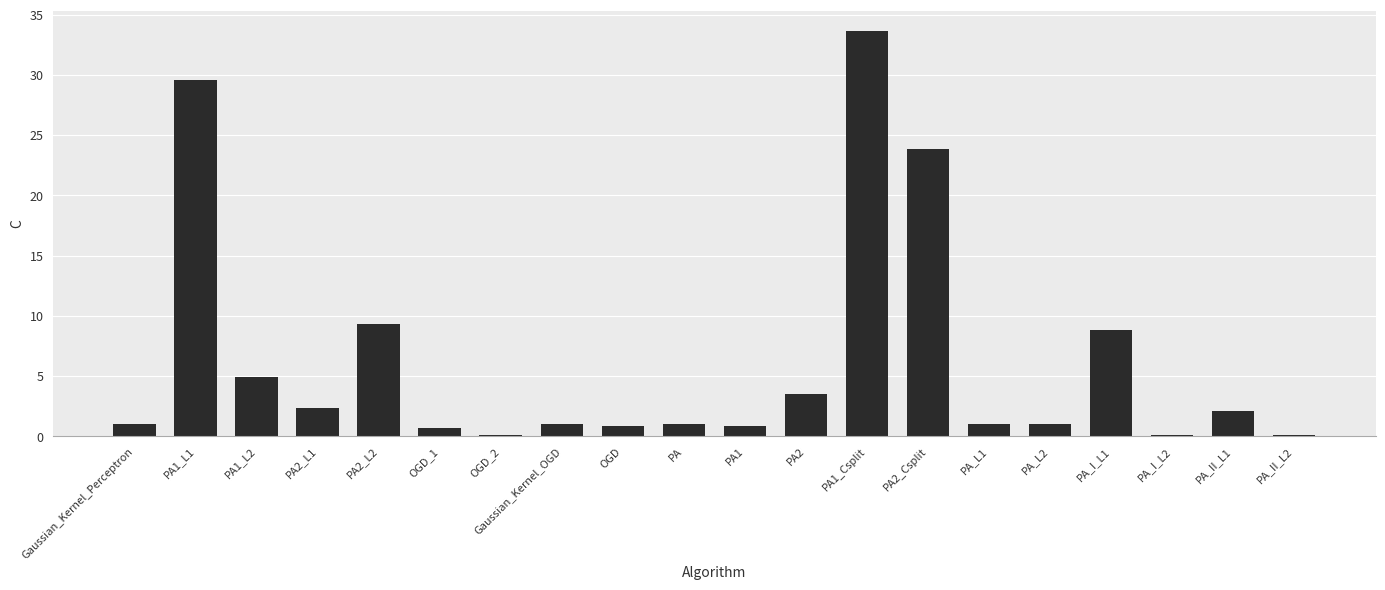

Reading right to left, transcribe all the data shown in this chart.

PA_II_L2=0.1	PA_II_L1=2.1	PA_I_L2=0.1	PA_I_L1=8.8	PA_L2=1.0	PA_L1=1.0	PA2_Csplit=23.9	PA1_Csplit=33.6	PA2=3.5	PA1=0.8	PA=1.0	OGD=0.8	Gaussian_Kernel_OGD=1.0	OGD_2=0.1	OGD_1=0.6	PA2_L2=9.3	PA2_L1=2.3	PA1_L2=5.0	PA1_L1=29.6	Gaussian_Kernel_Perceptron=1.0